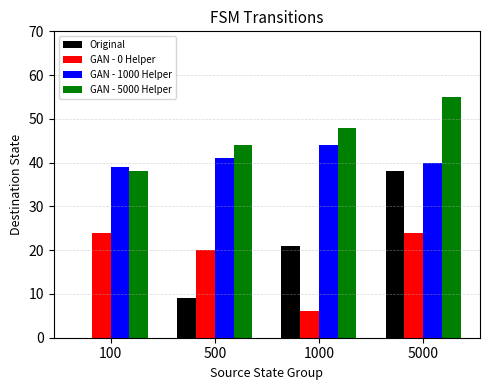

Is it true that GAN - 1000 Helper equals 44 at 1000?

True